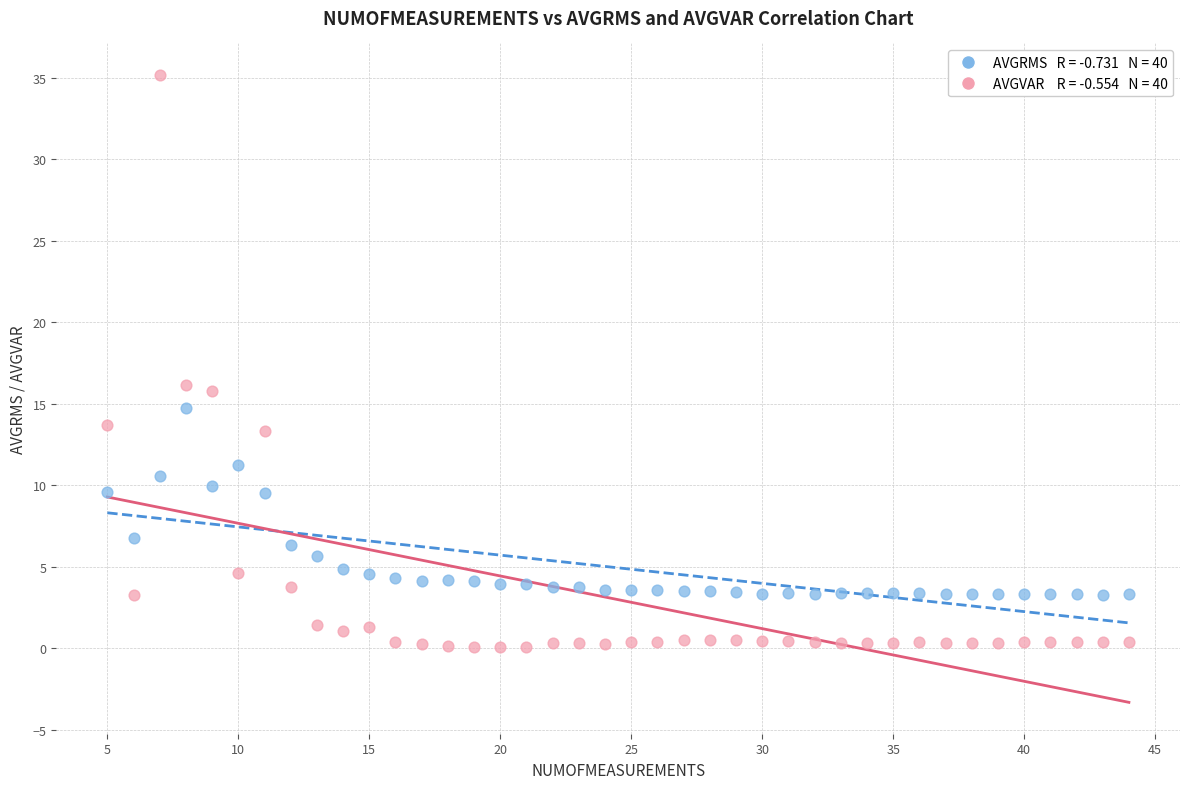

Across all data points, what is the range of X values (max minus min)?

39.0